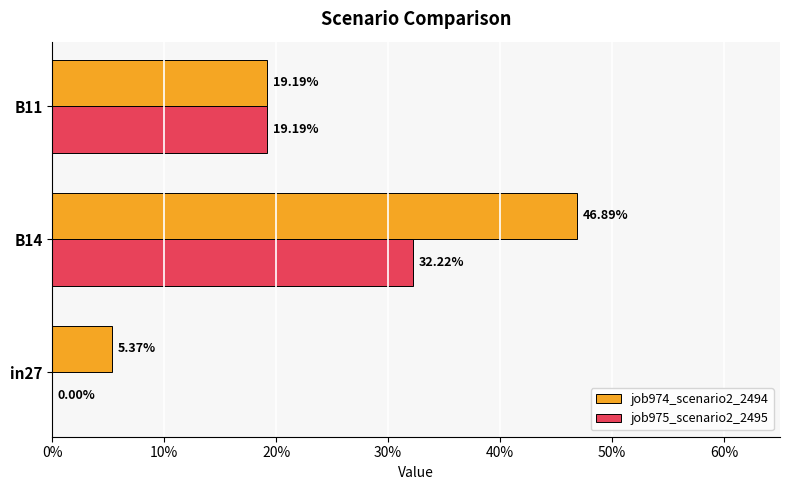

What are all the series names shown in the legend?

job974_scenario2_2494, job975_scenario2_2495